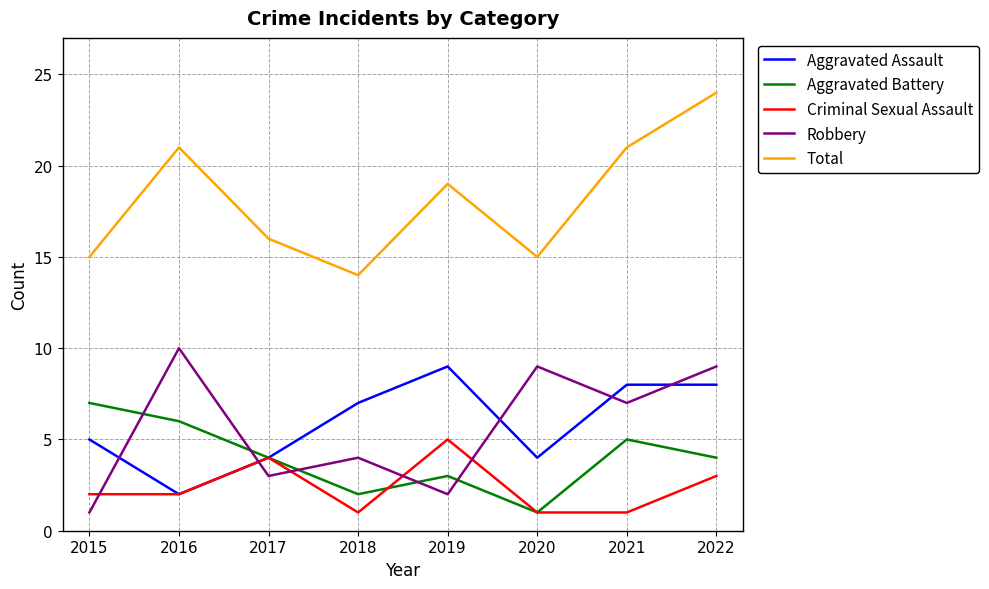

What is the minimum value shown in the chart?

1